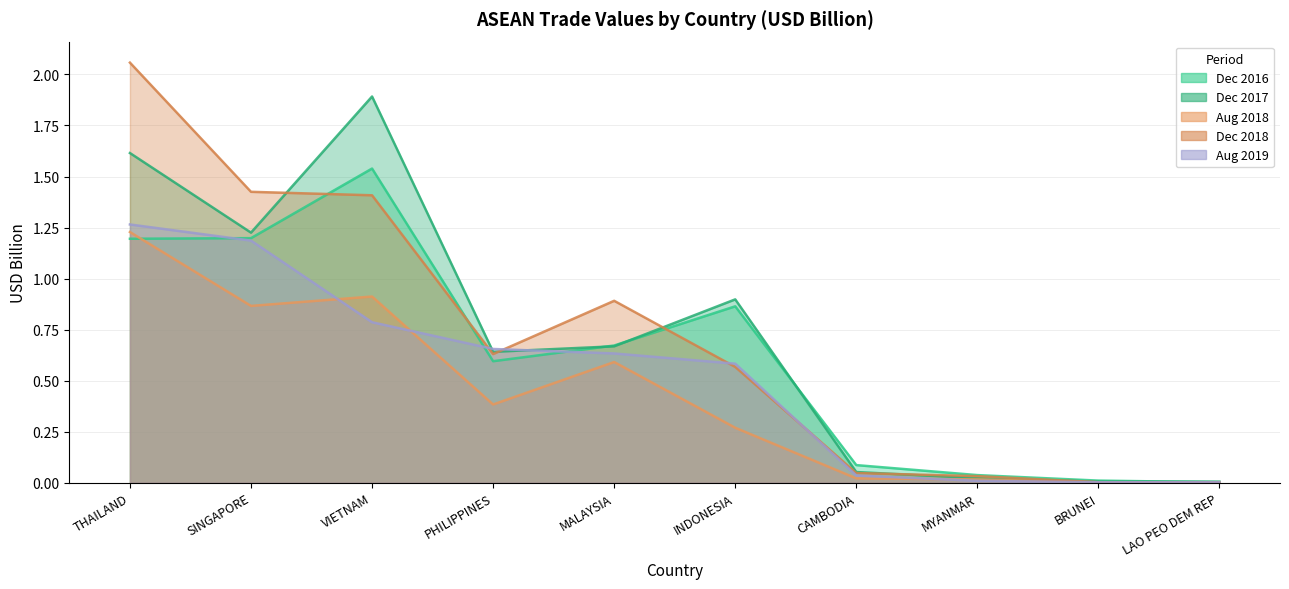

What is the spread (max minus min) of values at INDONESIA?

0.6